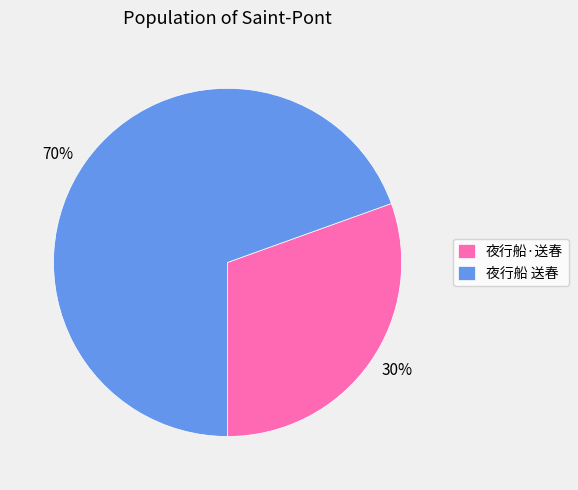

Does 夜行船 送春 account for over 50% of the chart?

Yes